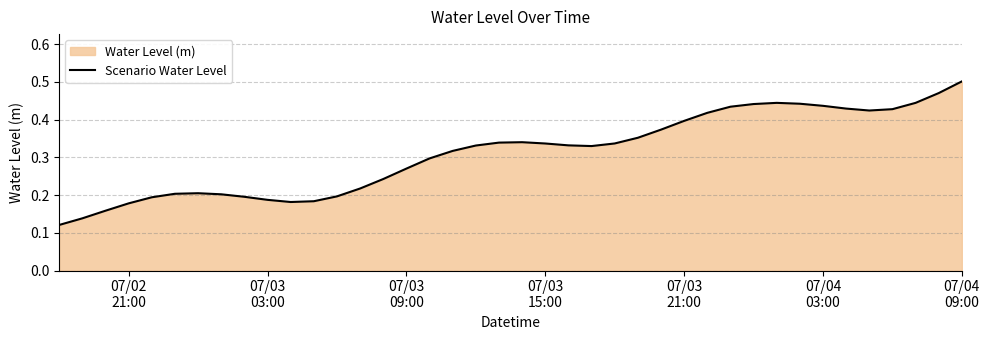

Does the chart display data point markers on the line(s)?

No